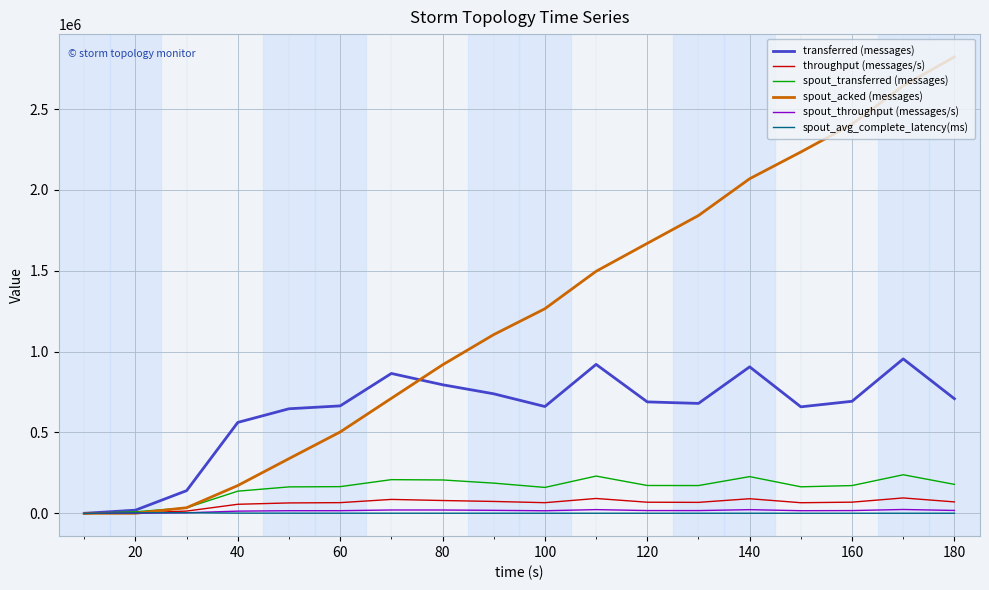

What is the highest value of the spout_transferred (messages) series?

238600.0